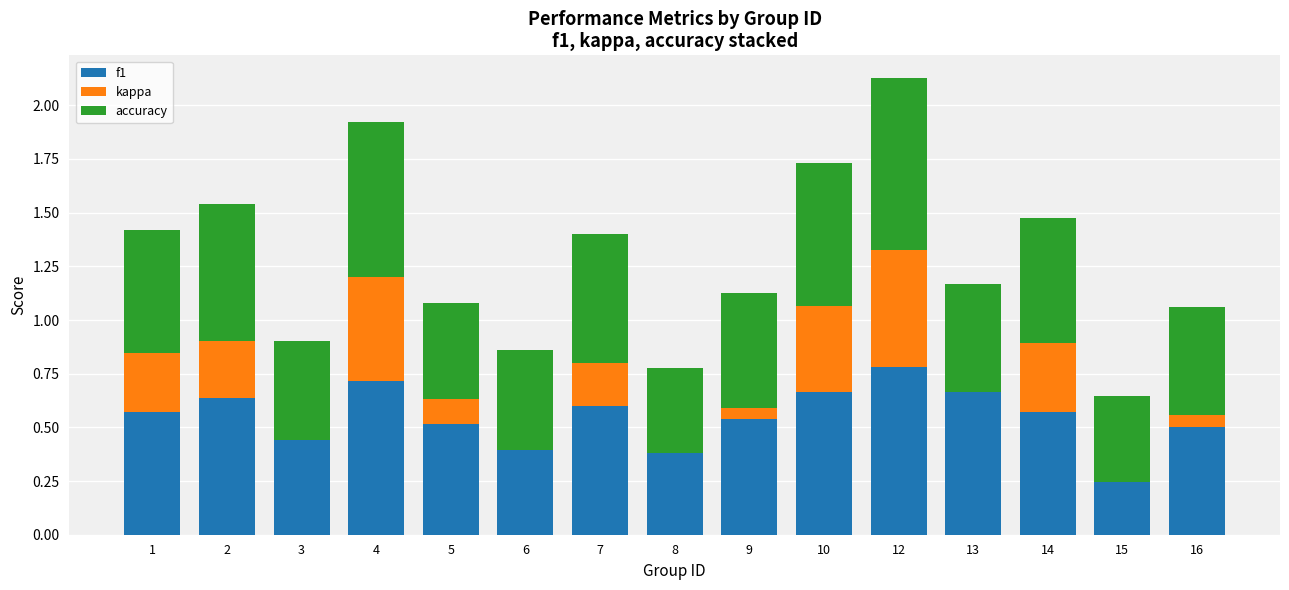

Is it true that kappa equals 0.3 at 14?

True